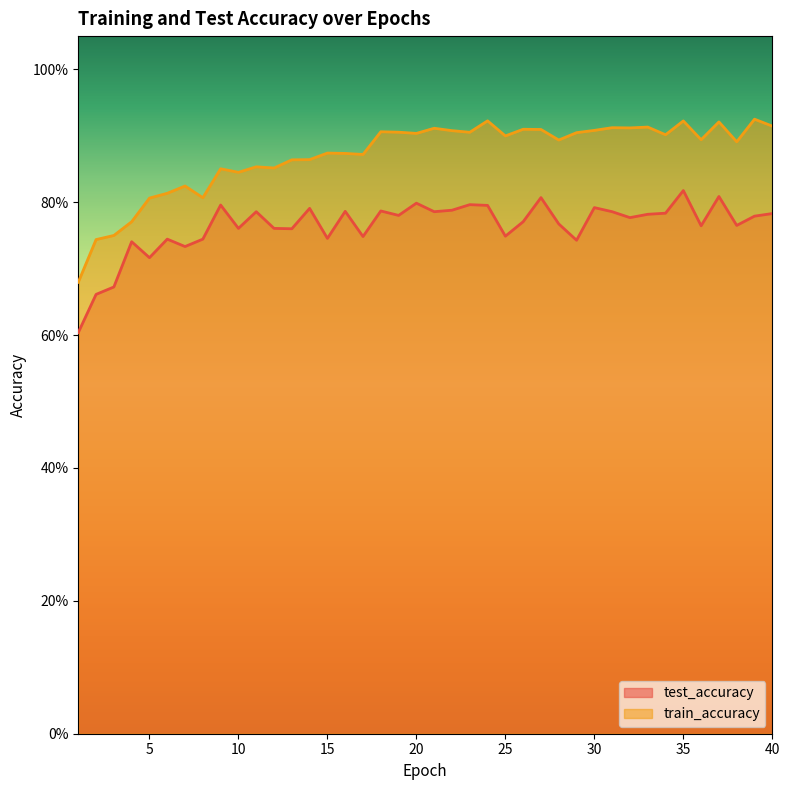

Which series has the largest total across all categories?

train_accuracy